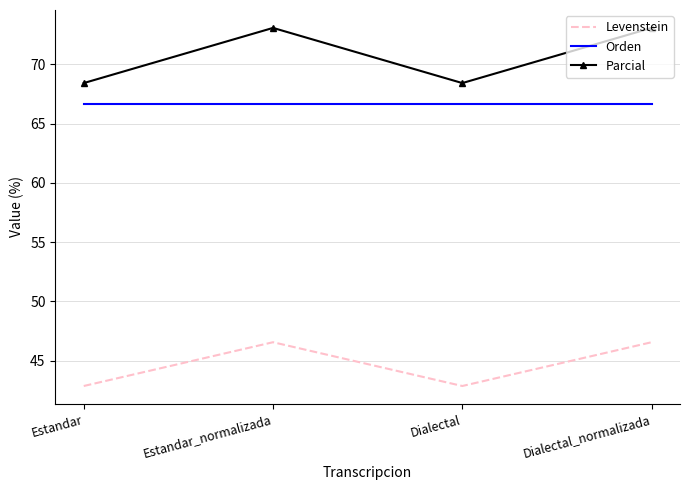

What is the lowest value of the Parcial series?

68.4